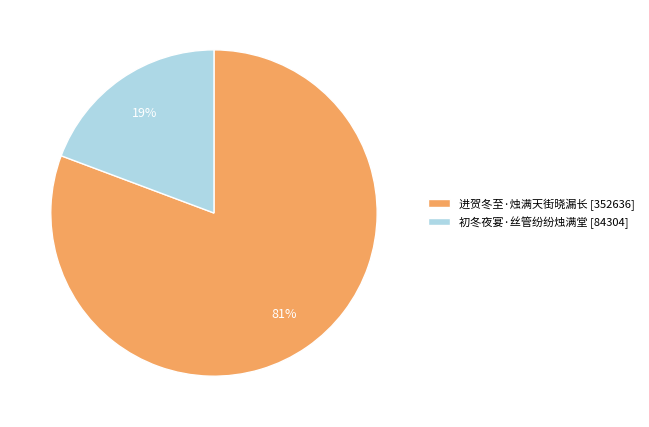

To the nearest percent, what is the average slice percentage?

50%